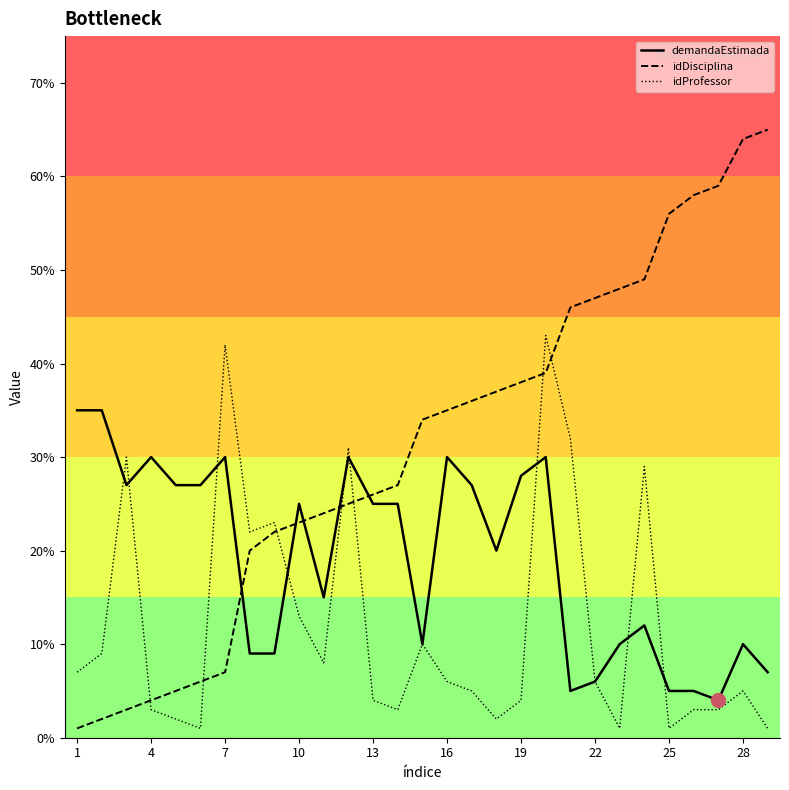

How many times do idDisciplina and demandaEstimada cross each other?

5